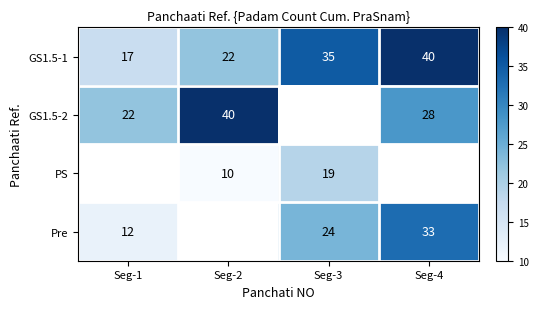

What is the difference between the second highest and minimum values in the GS1.5-1 series?

18